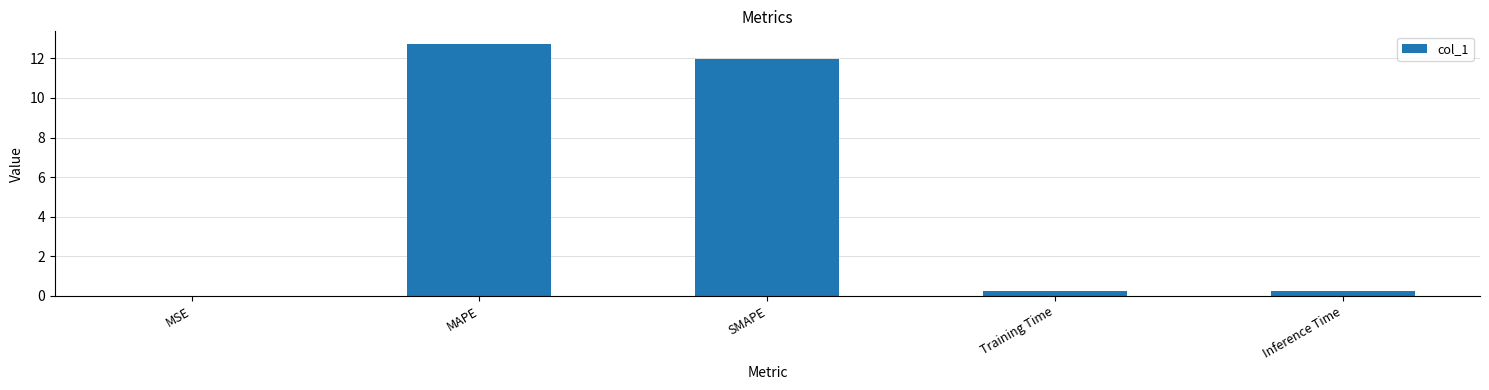

Are the bars grouped side by side (vs. stacked)?

No